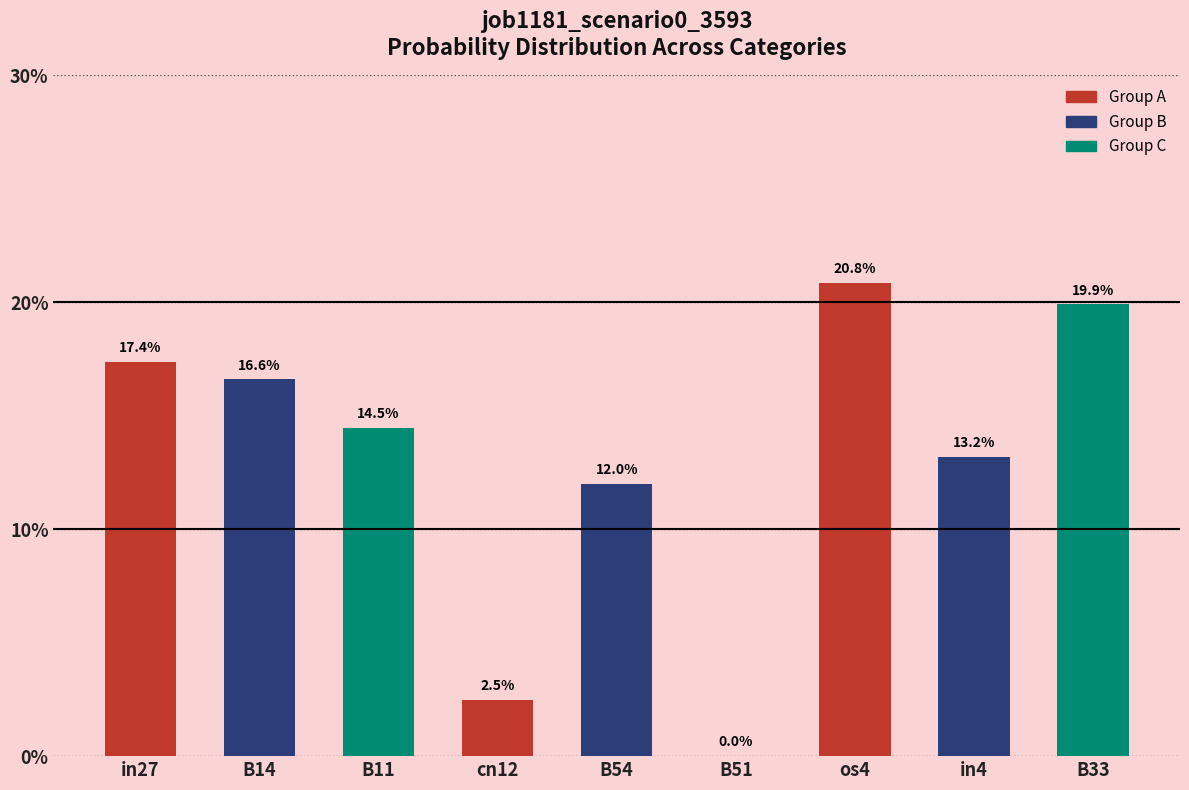

Are the bars horizontal?

No